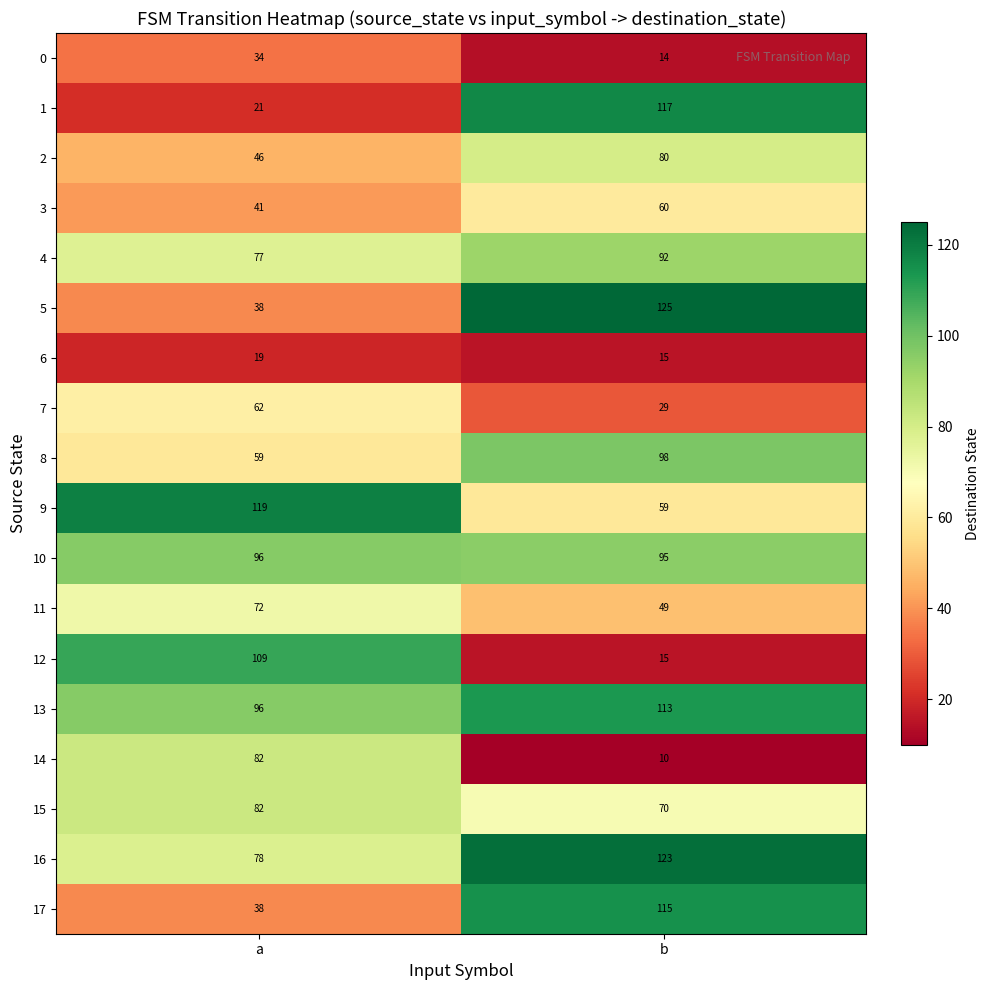

What is the approximate value of 17 at a?

38